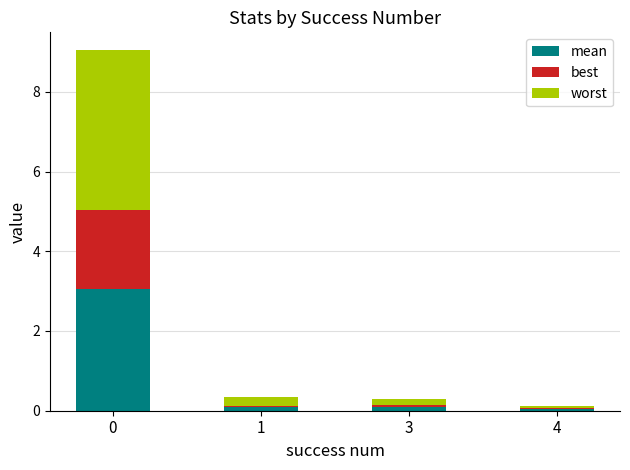

How many series are shown in this chart?

3